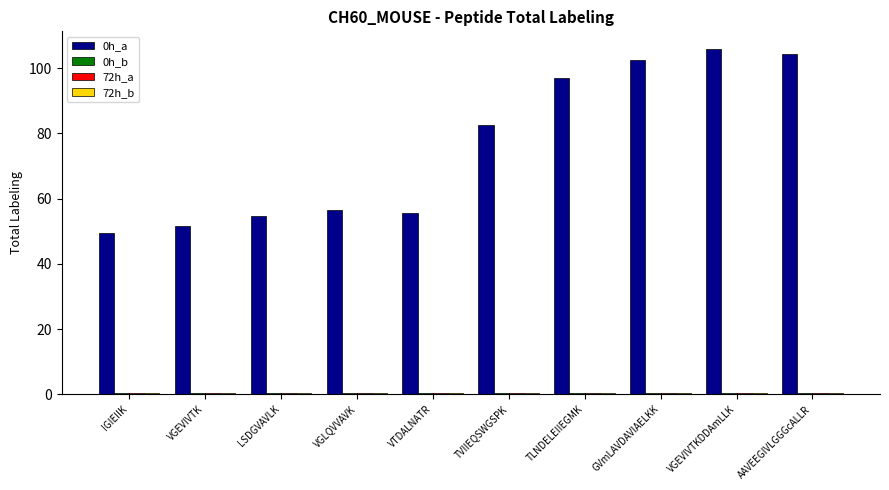

What is the highest value of the 0h_a series?

106.0